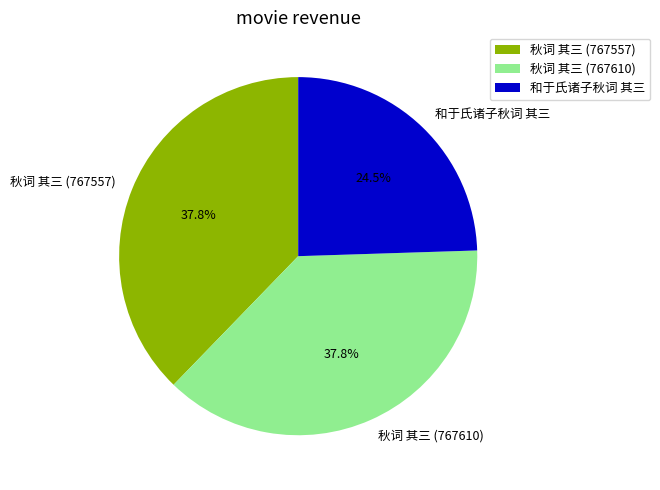

Is there a majority slice in this chart?

No